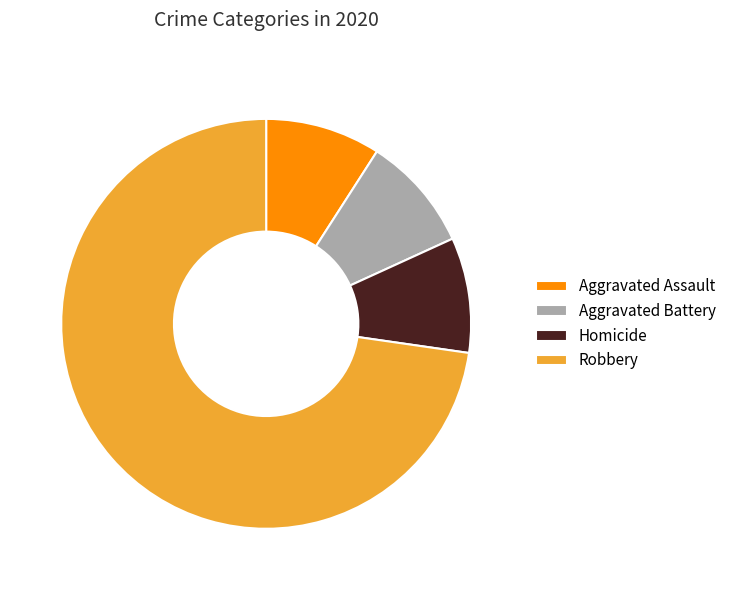

Is it true that Robbery is 73% of the pie?

True